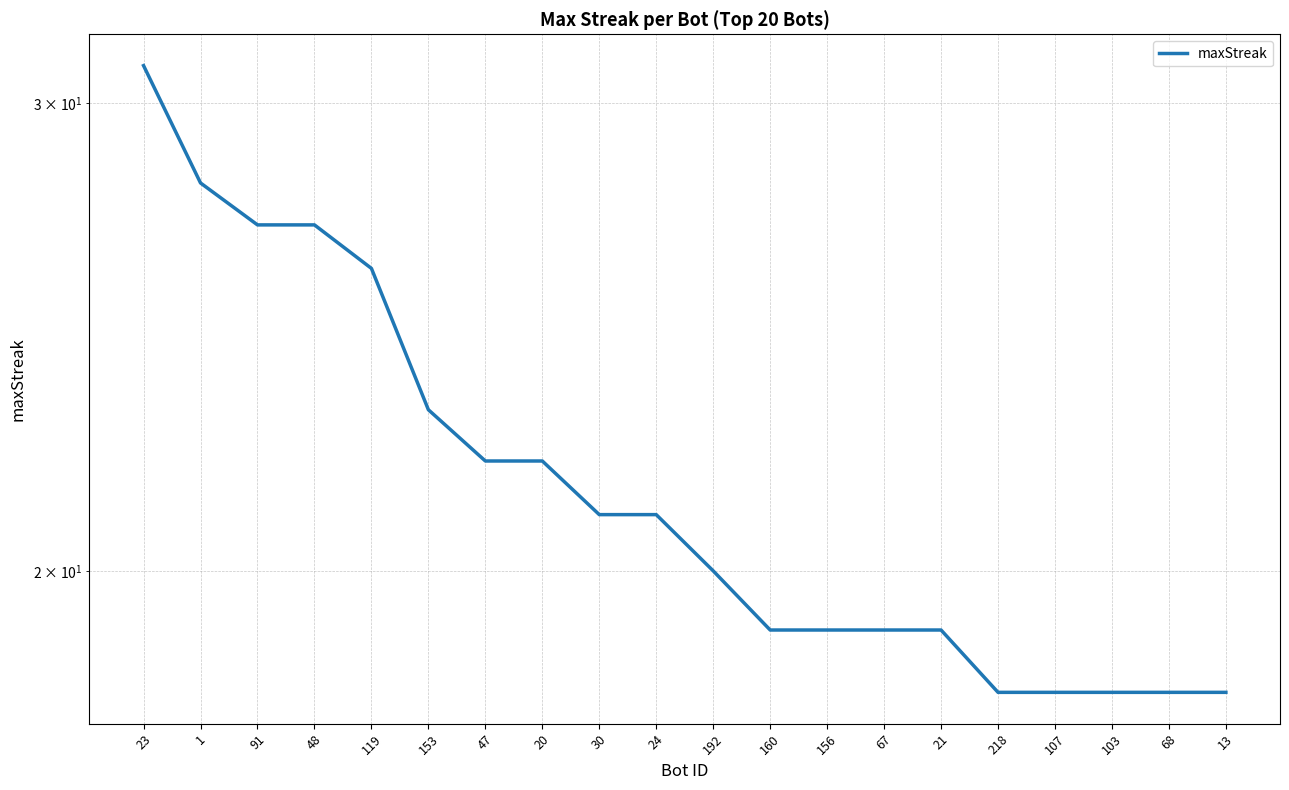

What is the smallest value displayed?

18